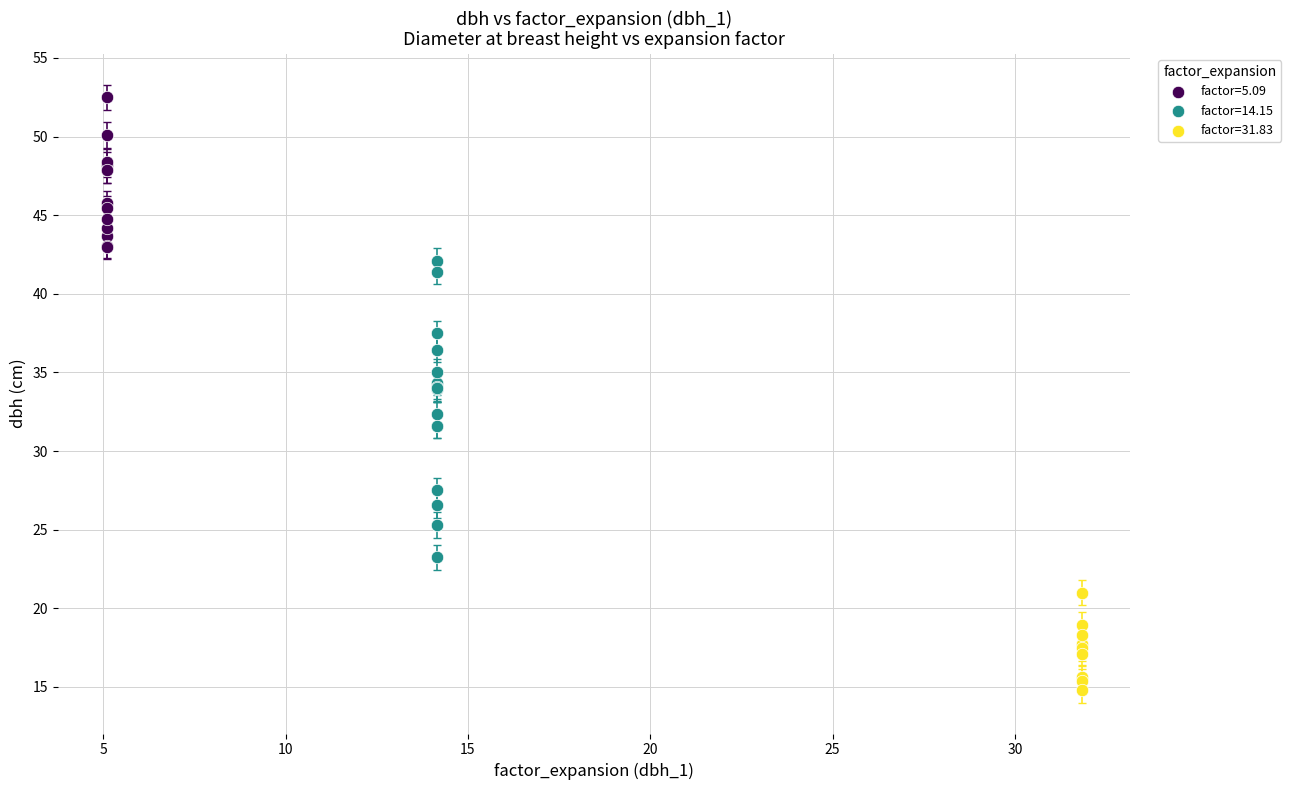

Which series has the largest Y range (max minus min)?

factor=14.15